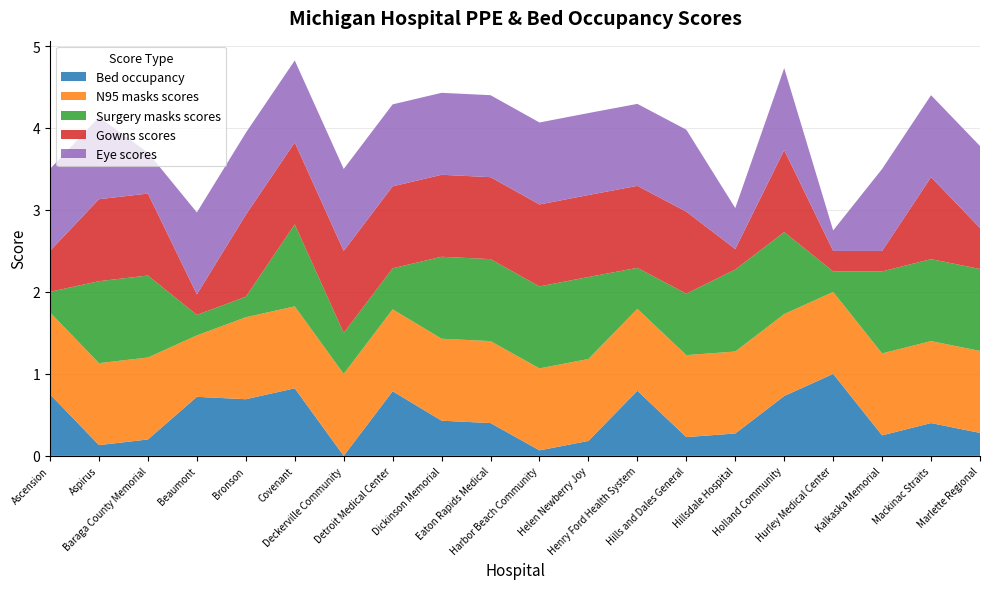

Reading right to left, transcribe all the data shown in this chart.

Bed occupancy: 0.3	0.4	0.2	1.0	0.7	0.3	0.2	0.8	0.2	0.1	0.4	0.4	0.8	0.0	0.8	0.7	0.7	0.2	0.1	0.8
N95 masks scores: 1.0	1.0	1.0	1.0	1.0	1.0	1.0	1.0	1.0	1.0	1.0	1.0	1.0	1.0	1.0	1.0	0.8	1.0	1.0	1.0
Surgery masks scores: 1.0	1.0	1.0	0.2	1.0	1.0	0.8	0.5	1.0	1.0	1.0	1.0	0.5	0.5	1.0	0.2	0.2	1.0	1.0	0.2
Gowns scores: 0.5	1.0	0.2	0.2	1.0	0.2	1.0	1.0	1.0	1.0	1.0	1.0	1.0	1.0	1.0	1.0	0.2	1.0	1.0	0.5
Eye scores: 1.0	1.0	1.0	0.2	1.0	0.5	1.0	1.0	1.0	1.0	1.0	1.0	1.0	1.0	1.0	1.0	1.0	0.5	1.0	1.0